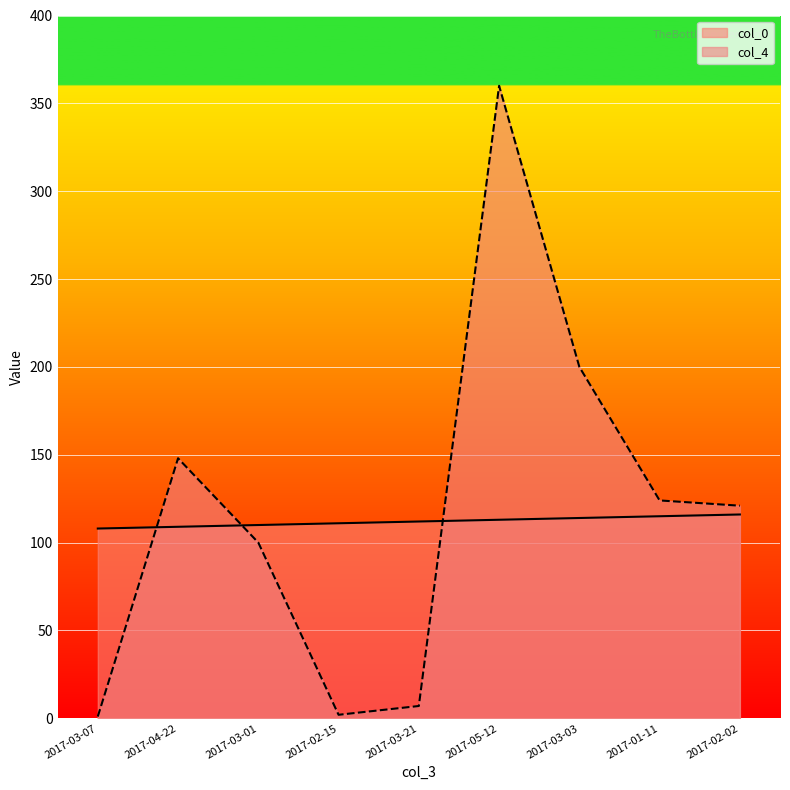

What is the sum of the col_4 values at 2017-01-11 and 2017-03-03?

324